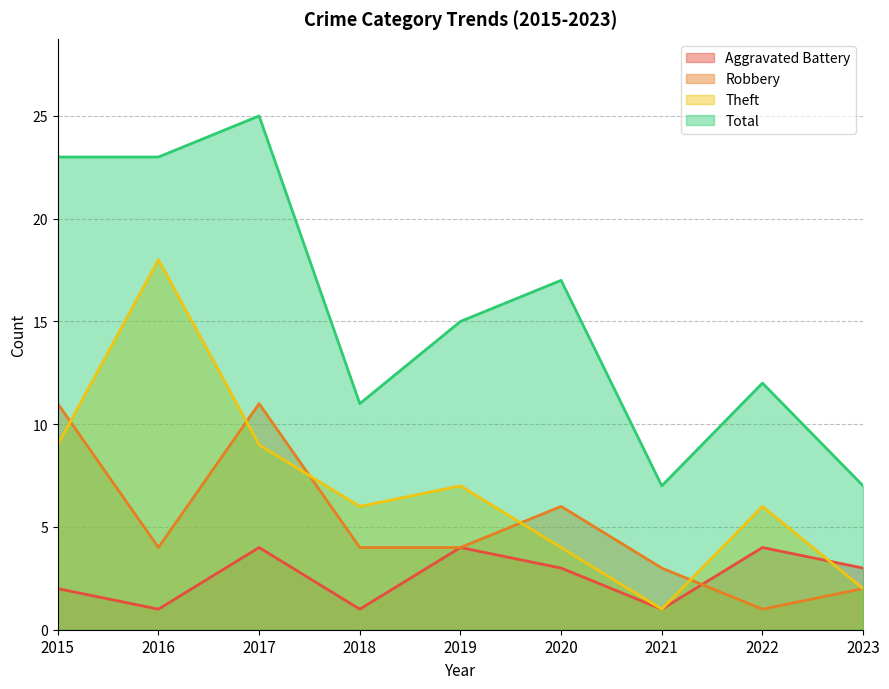

Rank the series by their maximum value, from lowest to highest.

Aggravated Battery, Robbery, Theft, Total